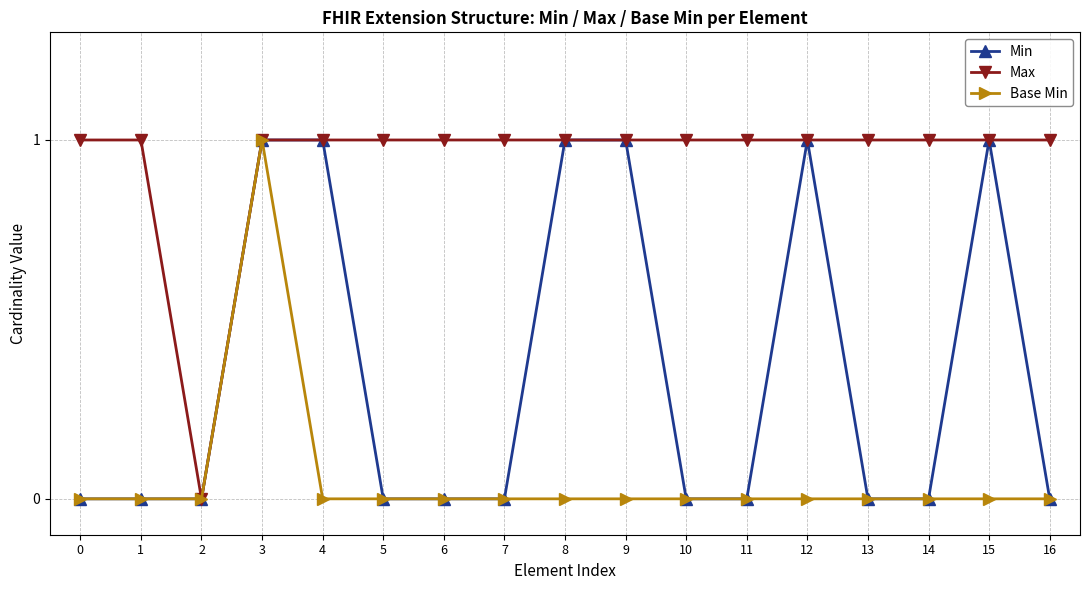

Reading left to right, extract all data points from this chart.

Min: 0	0	0	1	1	0	0	0	1	1	0	0	1	0	0	1	0
Max: 1	1	0	1	1	1	1	1	1	1	1	1	1	1	1	1	1
Base Min: 0	0	0	1	0	0	0	0	0	0	0	0	0	0	0	0	0